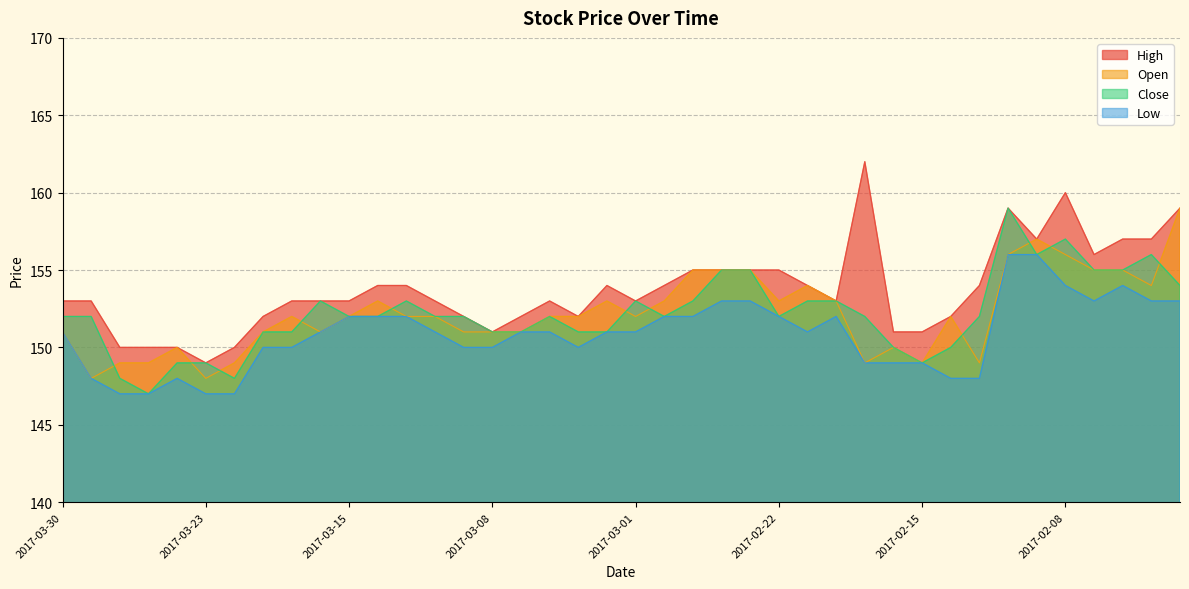

What is the average value of the Low series?

151